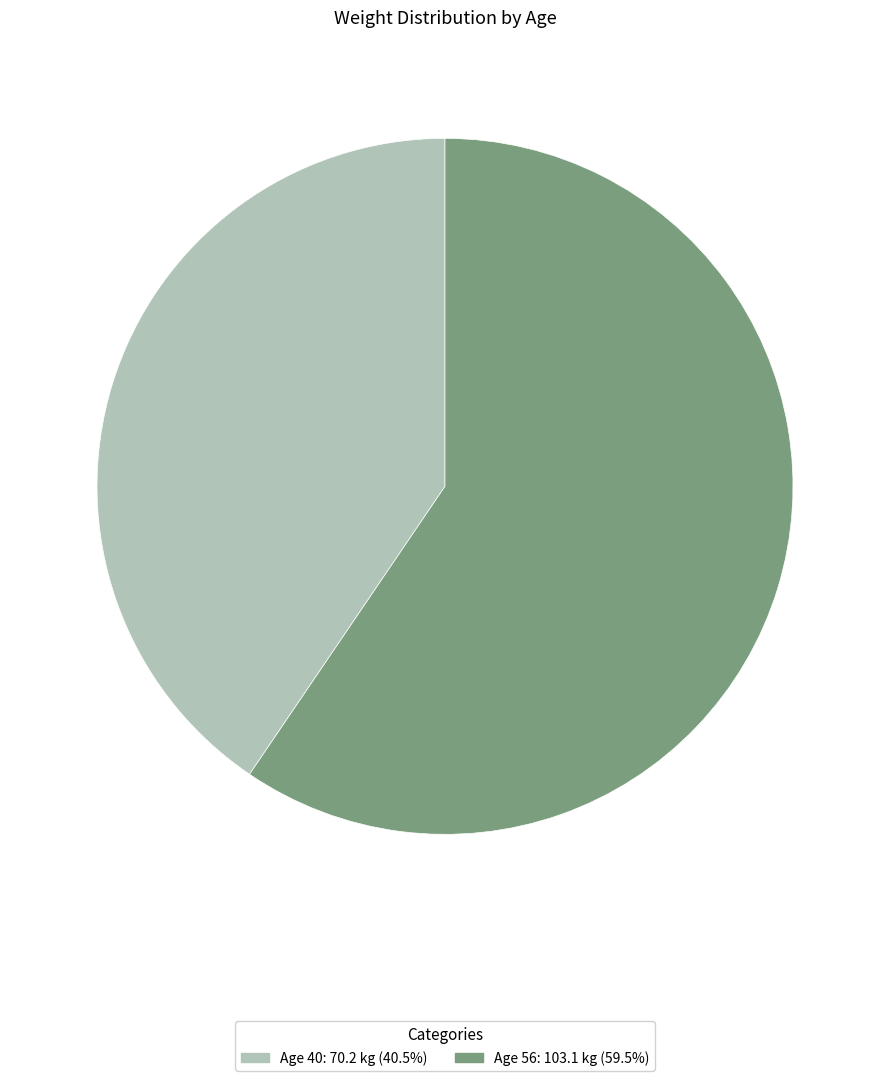

Is there any slice that represents more than half of the pie?

Yes